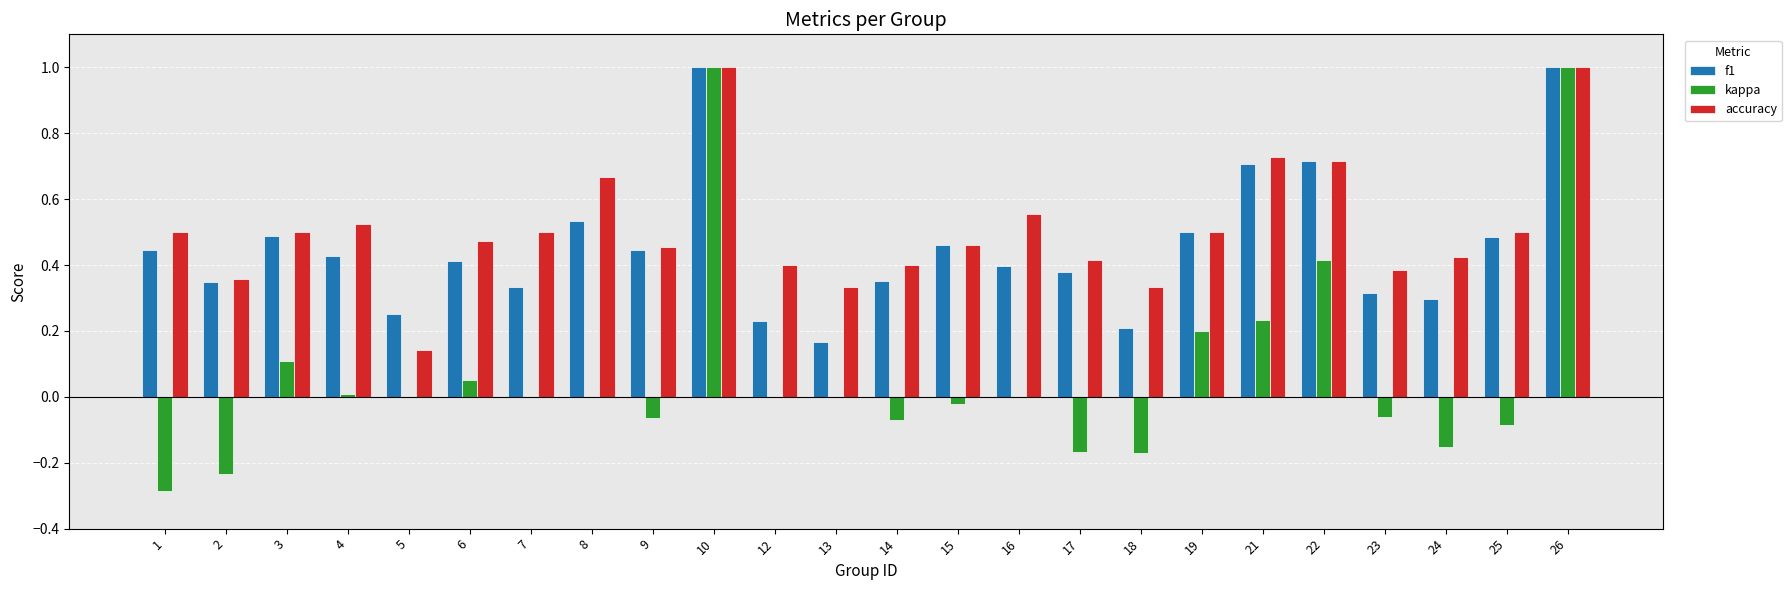

Where does the kappa series first go above 0?

3